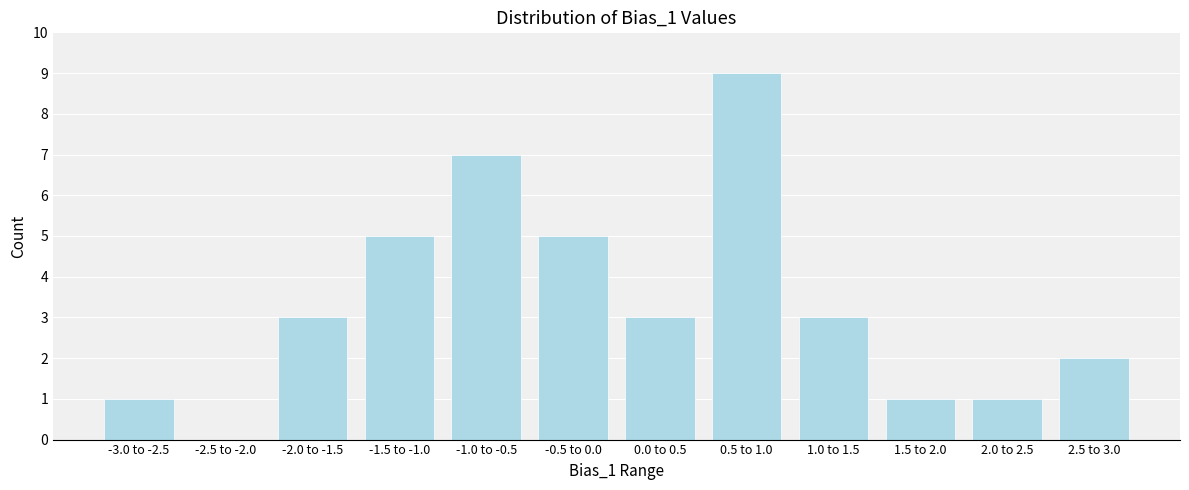

True or false: the data shows 5 at -1.5 to -1.0.

True